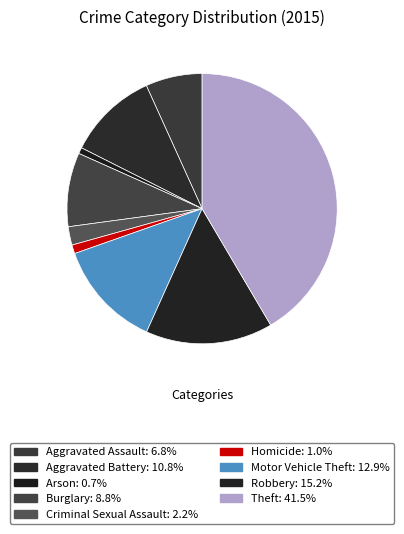

Which has a higher value, Burglary or Robbery?

Robbery